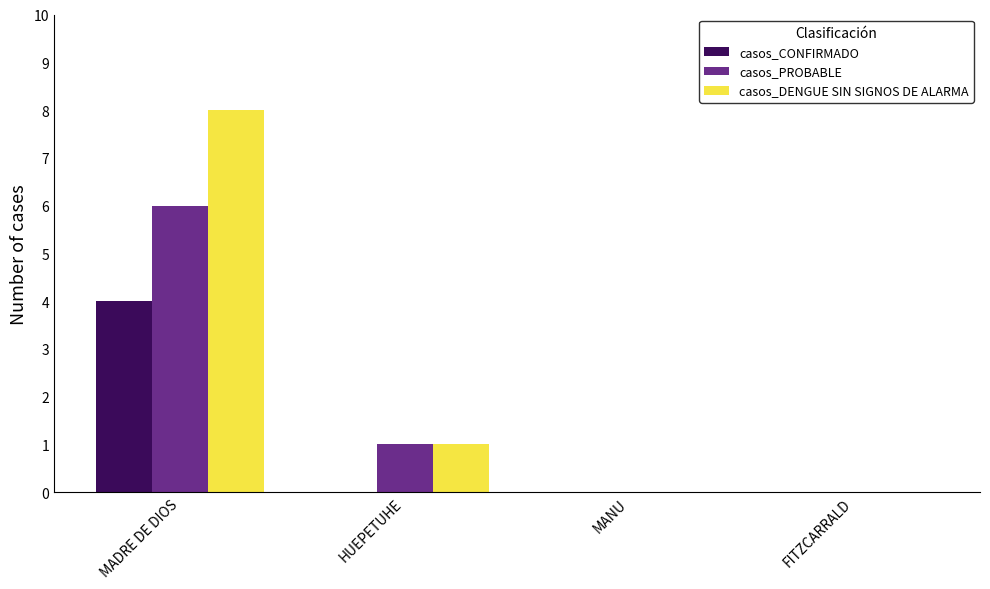

At which category is the sum across all series the highest?

MADRE DE DIOS